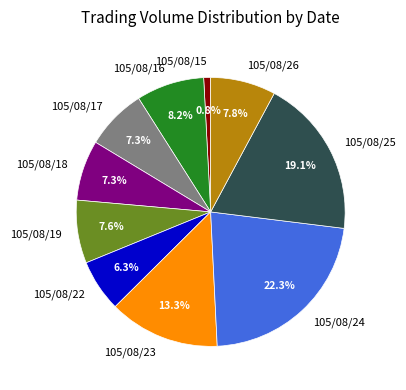

Is there a majority slice in this chart?

No